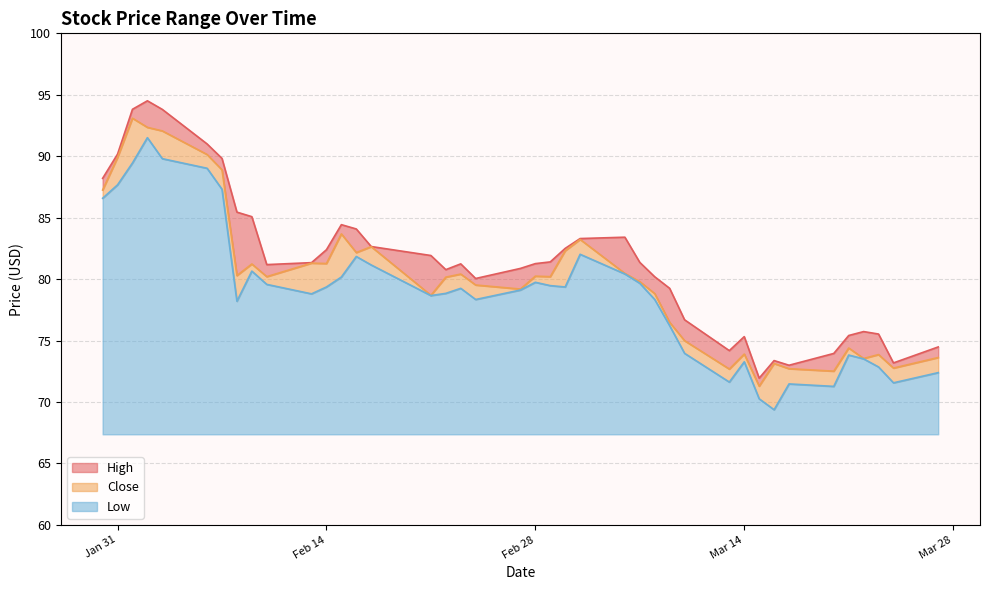

At which category is the sum across all series the highest?

2023-02-02